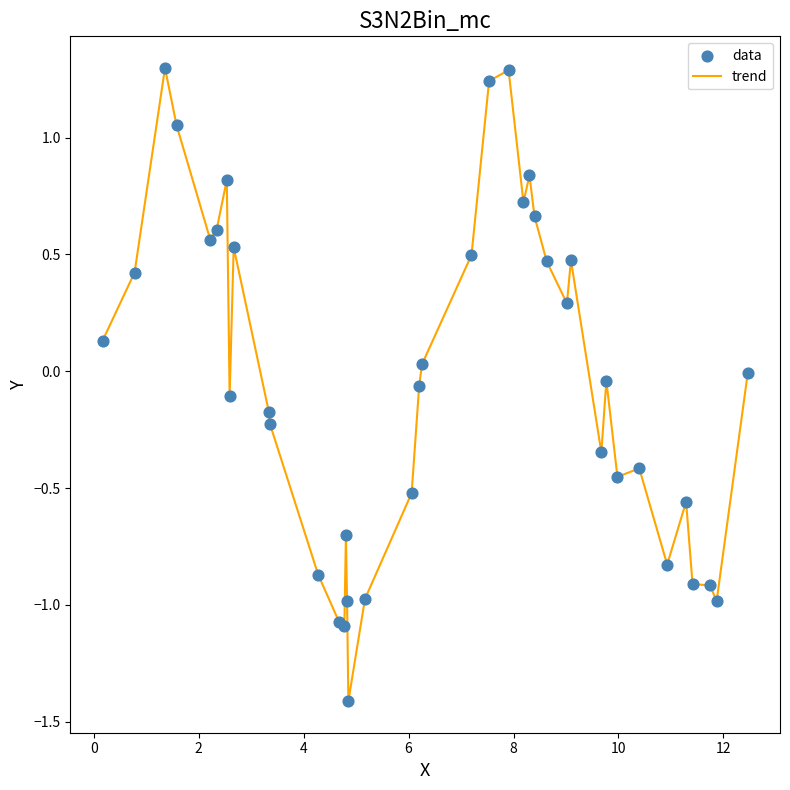

What is the smallest value displayed?

-1.4